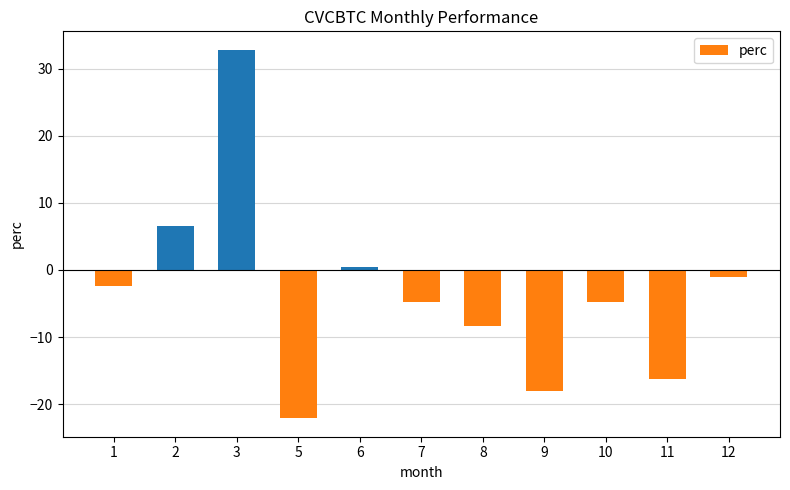

What is the value of the 6th bar from the left?

-4.7